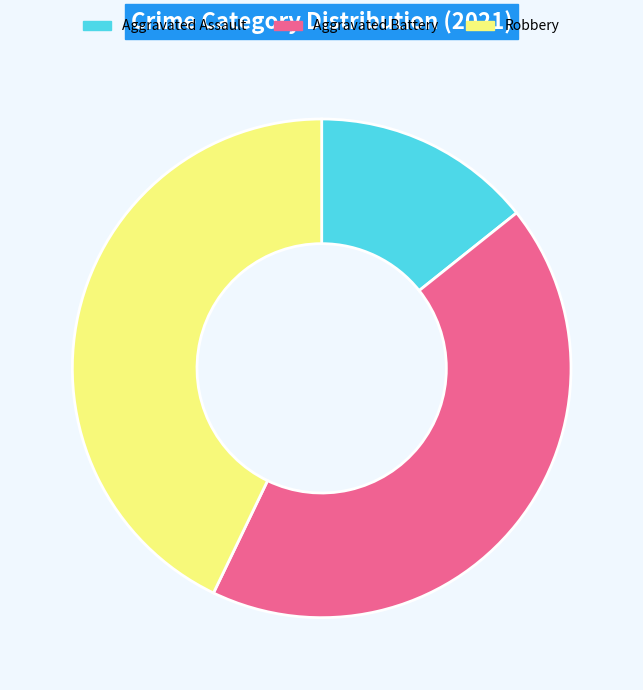

True or false: Aggravated Battery accounts for 43% of the total.

True